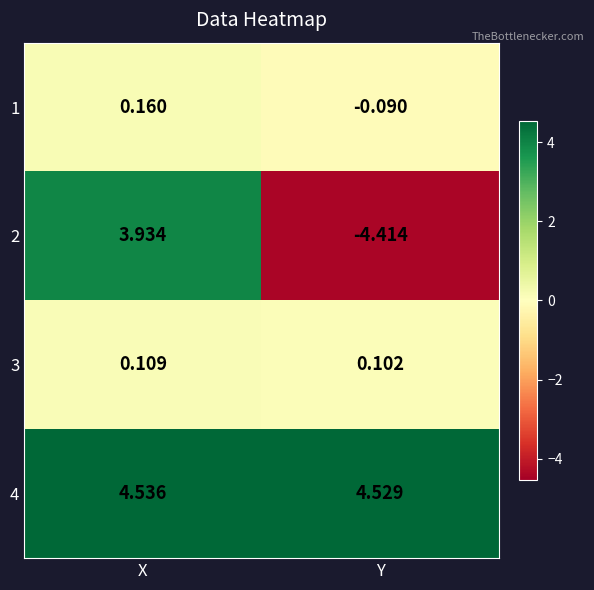

What is the difference between the highest and lowest values at X?

4.4